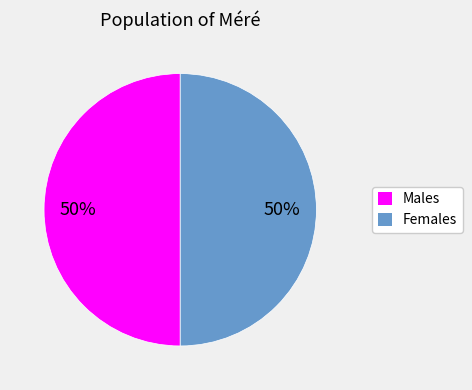

Is it true that Males is 44% of the pie?

False